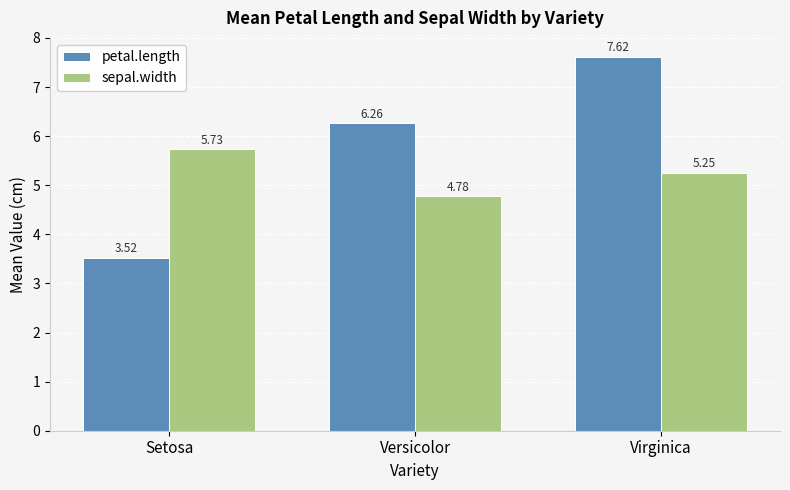

Count the petal.length values in the range 3 to 7.

2